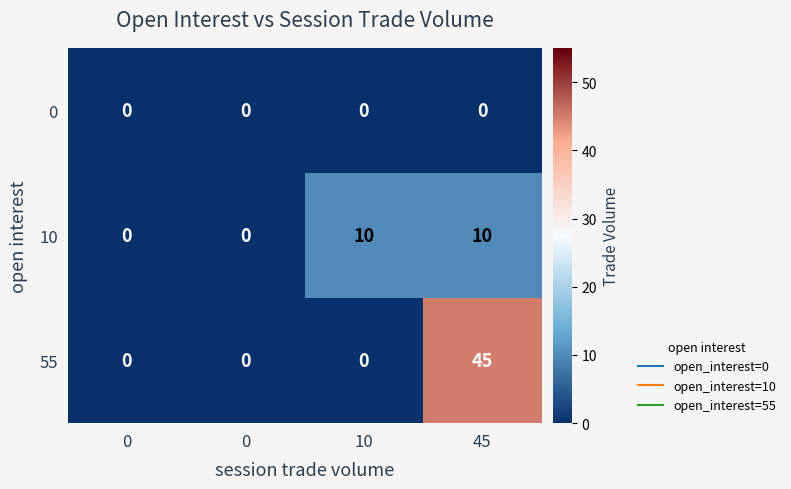

How many positive values does the 10 series have?

2